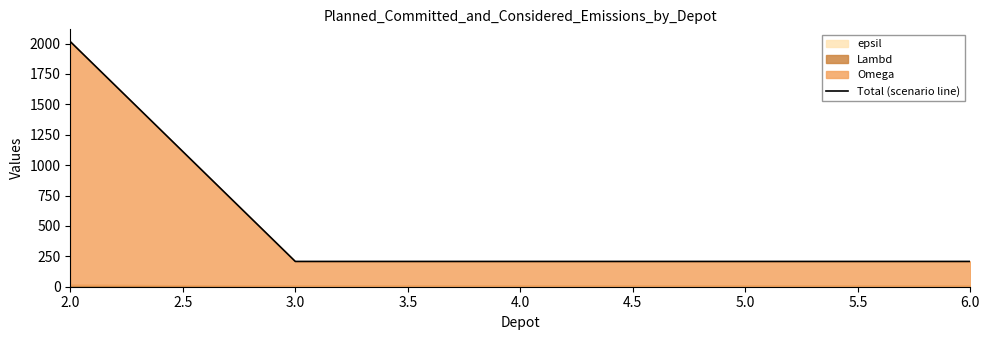

Is it true that the value at 3.0 is 374?

False